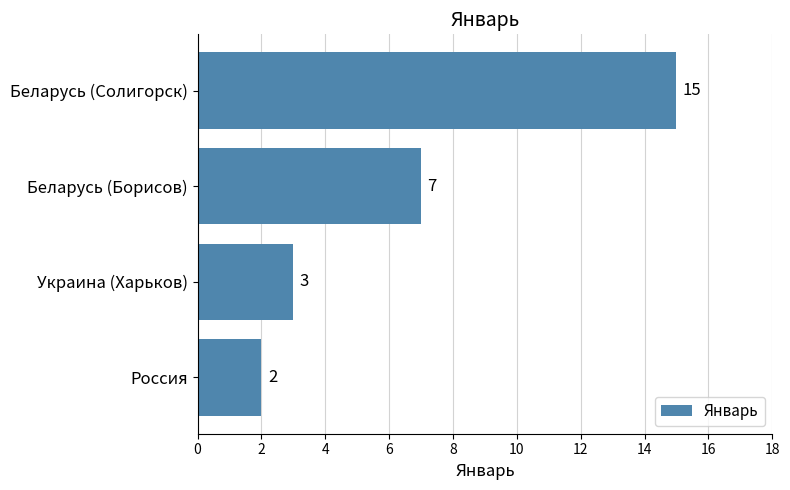

Reading bottom to top, extract all data points from this chart.

Россия=2	Украина (Харьков)=3	Беларусь (Борисов)=7	Беларусь (Солигорск)=15